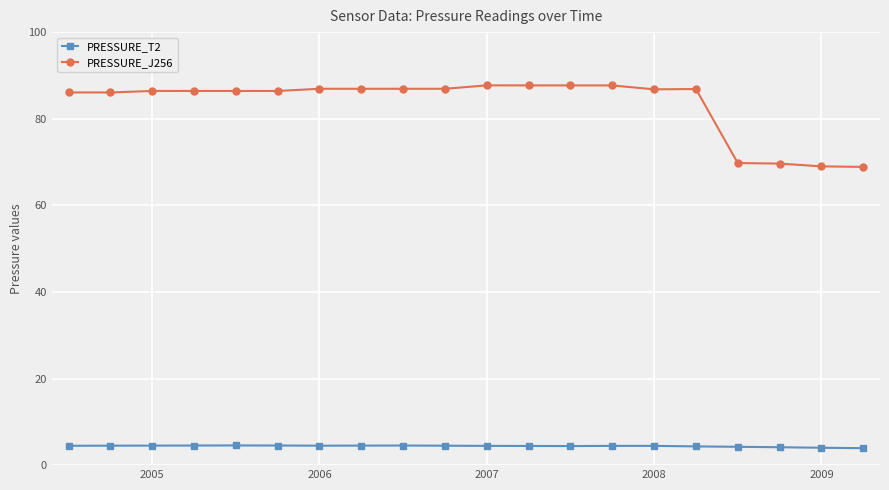

True or false: PRESSURE_T2 and PRESSURE_J256 intersect in this chart.

False